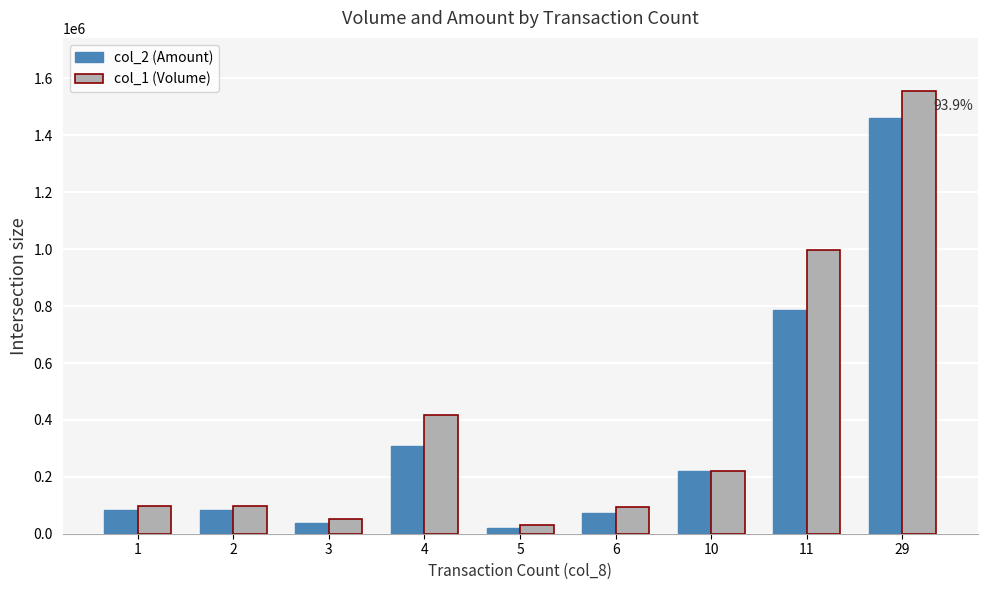

Which series has the largest total across all categories?

col_1 (Volume)